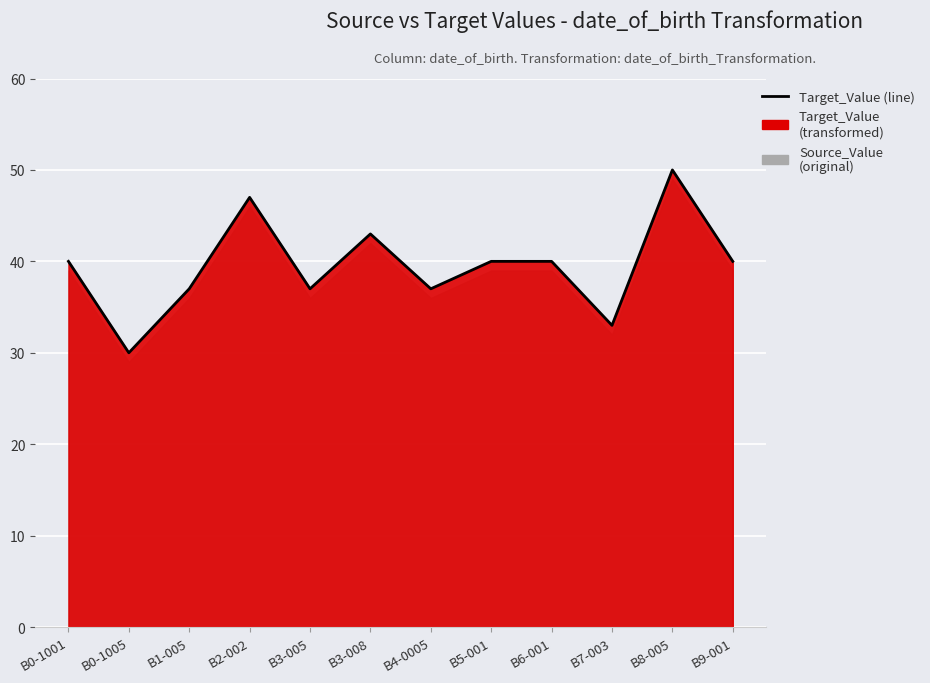

How many lines are shown in the chart?

1